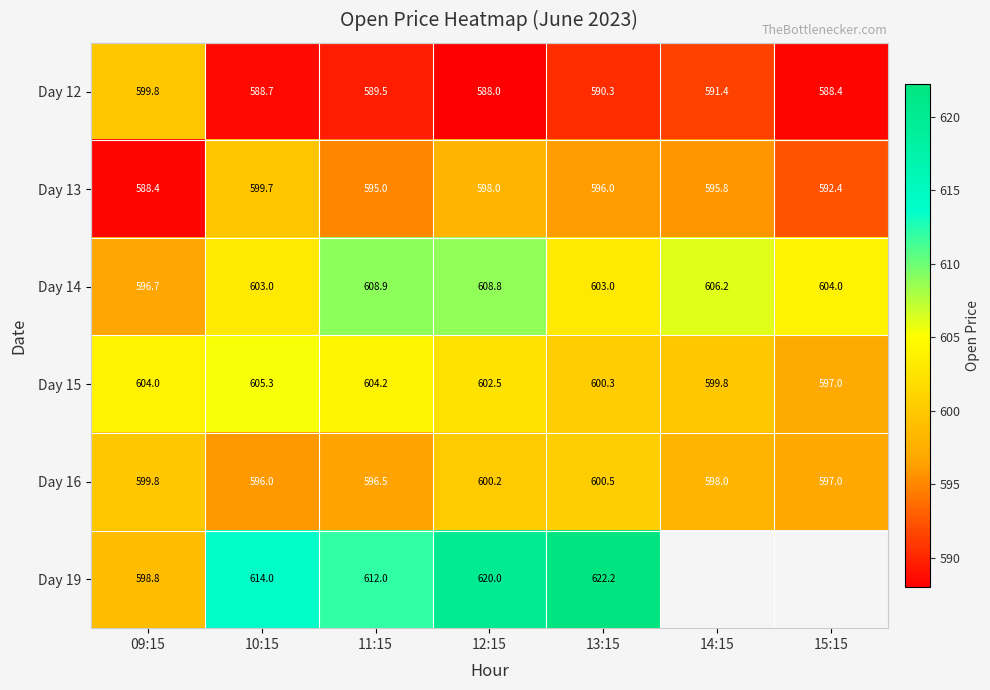

At 10:15, list the series in order from largest to smallest.

Day 19, Day 15, Day 14, Day 13, Day 16, Day 12